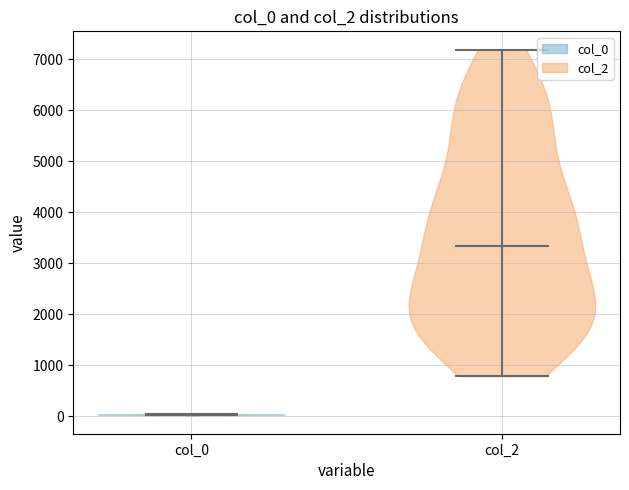

Which violin has the highest median line?

col_2